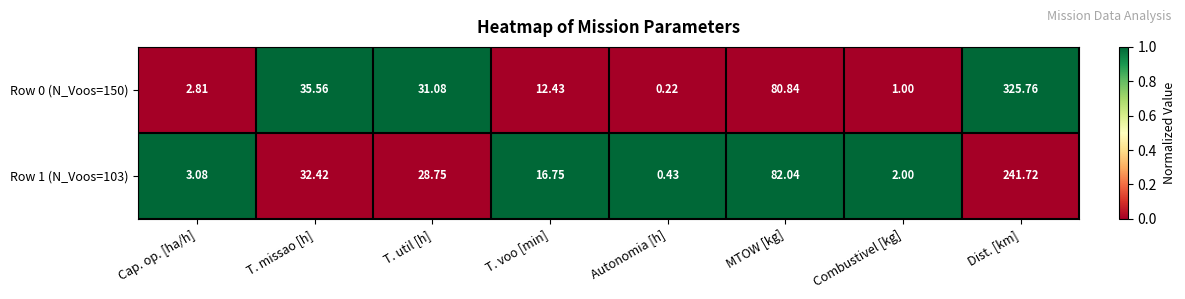

Where is Row 1 (N_Voos=103) nearest to the value 121?

MTOW [kg]